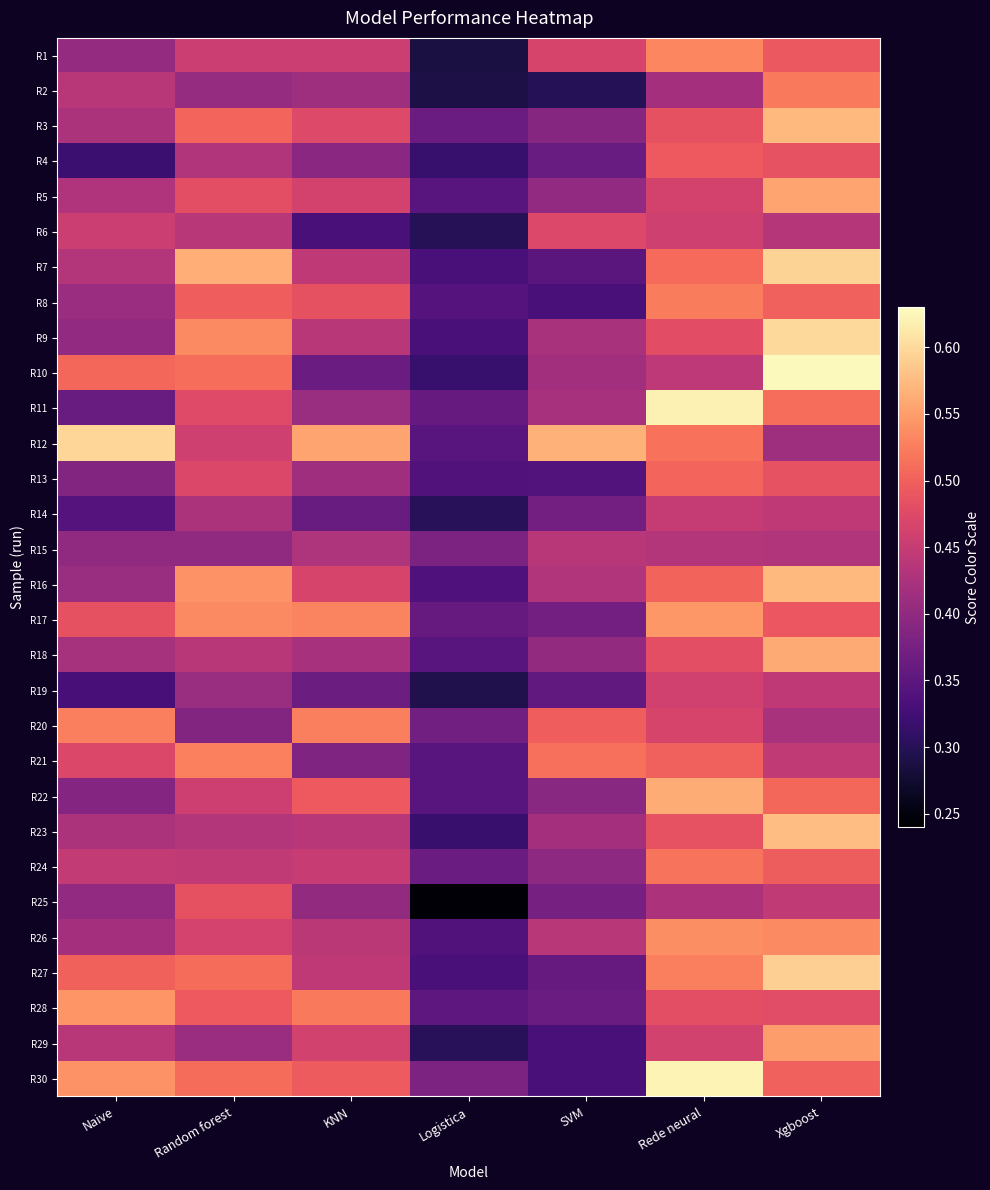

Rank the series at KNN from highest to lowest value.

R12, R17, R20, R28, R30, R22, R8, R3, R16, R5, R29, R1, R24, R7, R27, R26, R9, R23, R15, R18, R13, R2, R11, R25, R4, R21, R19, R10, R14, R6